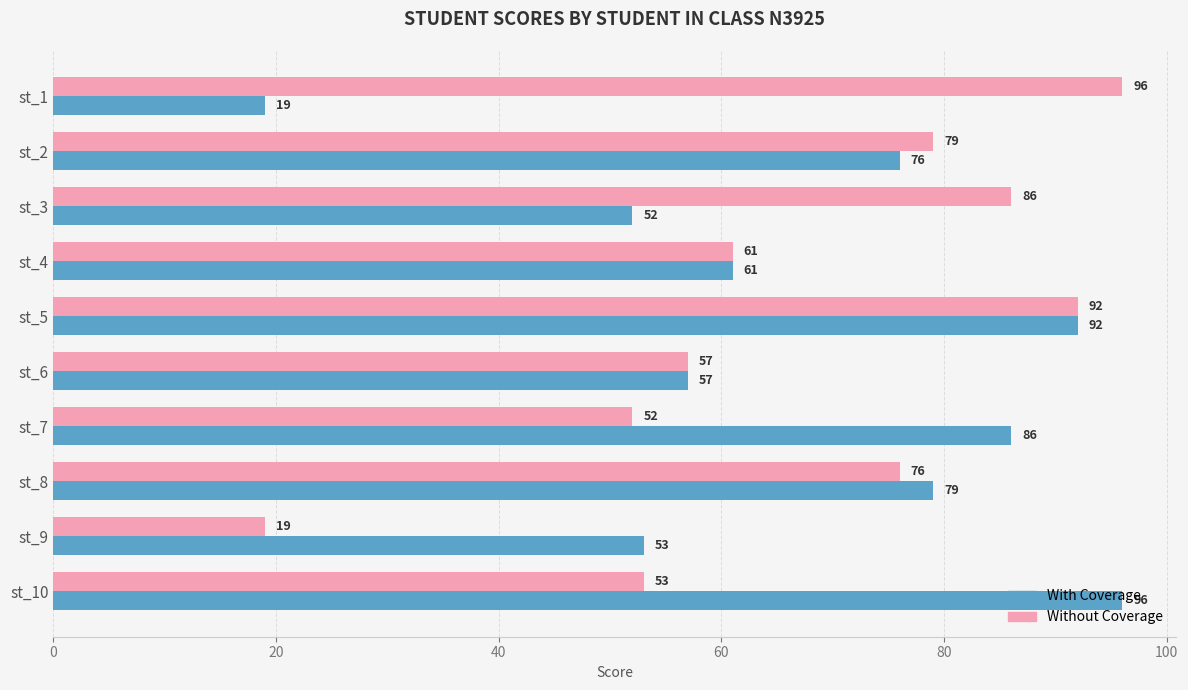

What is the sum of the Without Coverage values at st_3 and st_10?

139